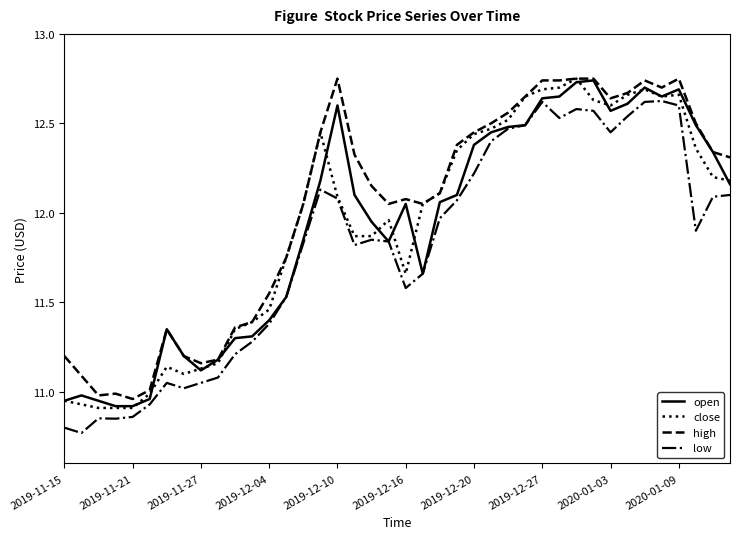

True or false: low and high cross at least once.

False